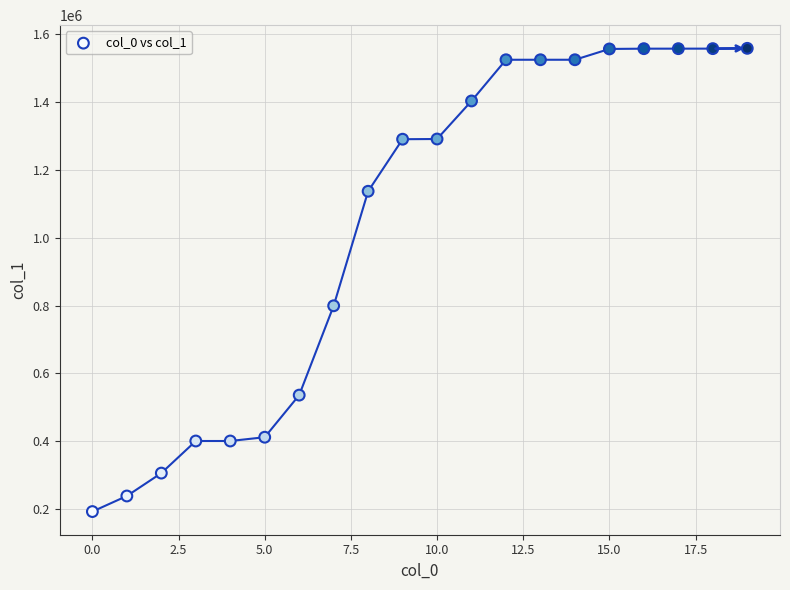

What Y value in the scatter plot is closest to 875722?

799488.2